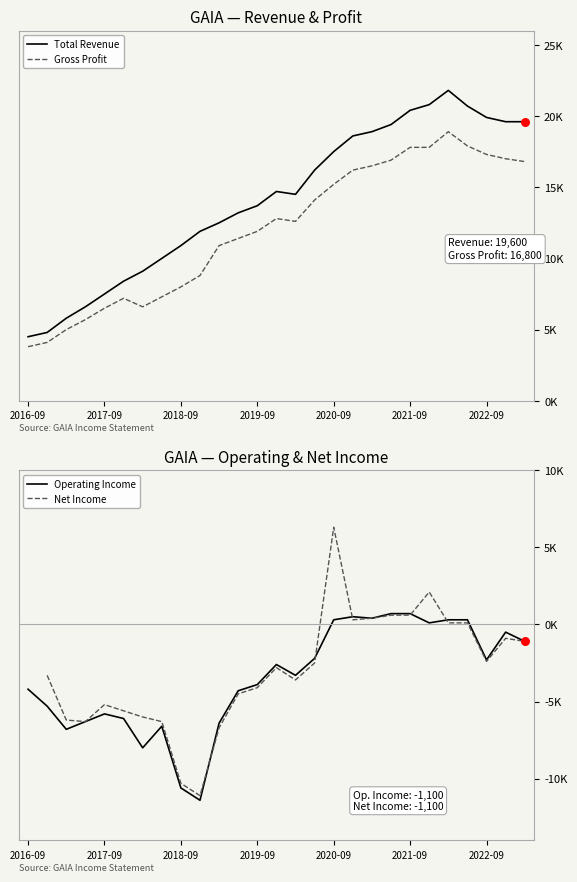

Which series has the largest total across all categories?

Total Revenue